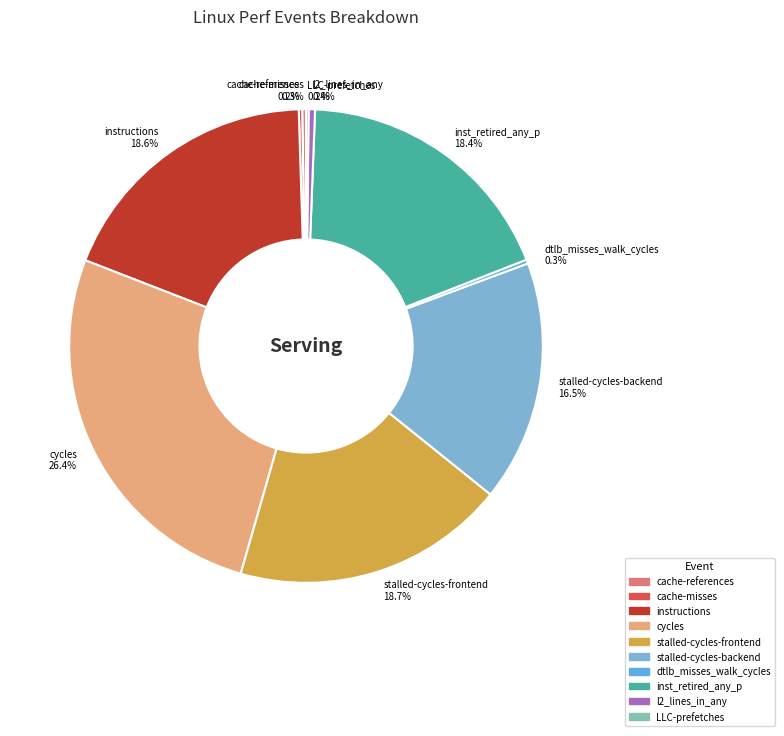

Between stalled-cycles-frontend 18.7% and cycles 26.4%, which is larger?

cycles 26.4%